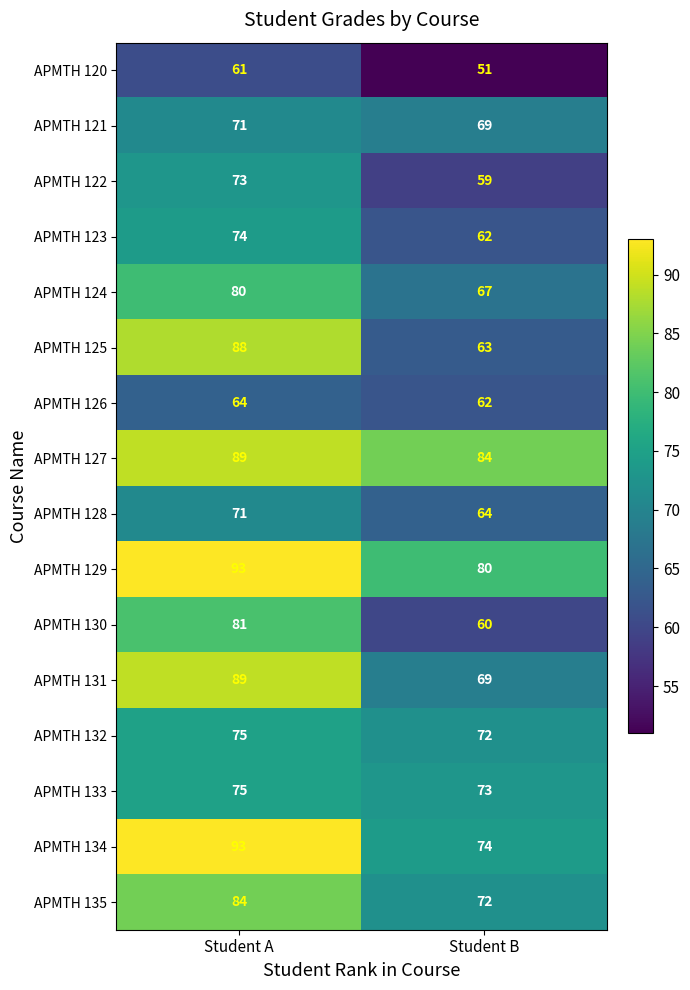

How many series are shown in this chart?

16